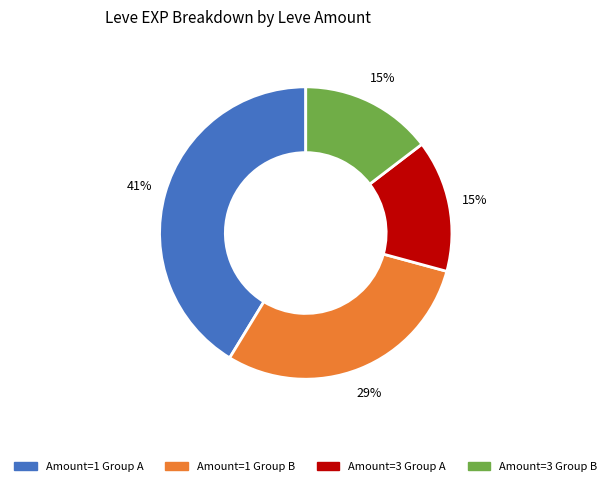

Is there any slice that represents more than half of the pie?

No